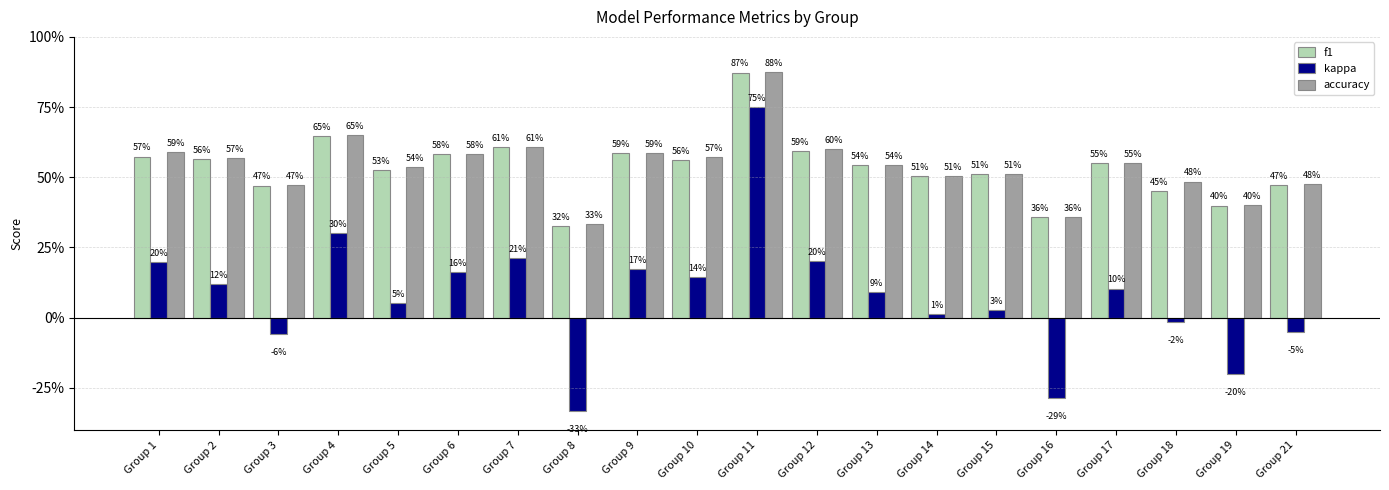

Are the bars horizontal?

No